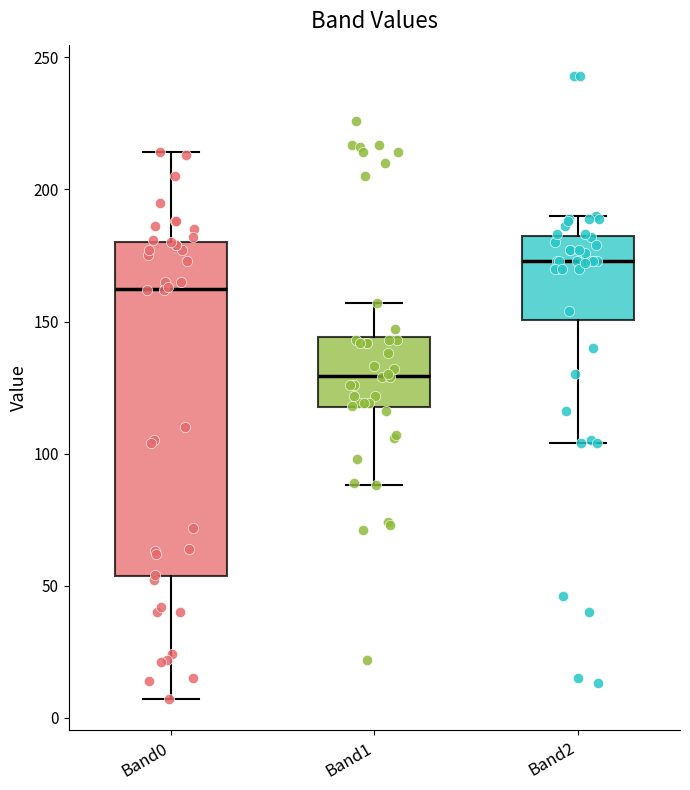

Reading left to right, read every box against the y-axis: the position of its median line, the range the box covers, and the ends of its whiskers. The values are not printed on the chart, so give them approximately, as read against the axis.

Band0: median 165, box 55 to 180, whiskers 5 to 215
Band1: median 130, box 120 to 145, whiskers 90 to 155
Band2: median 175, box 150 to 180, whiskers 105 to 190